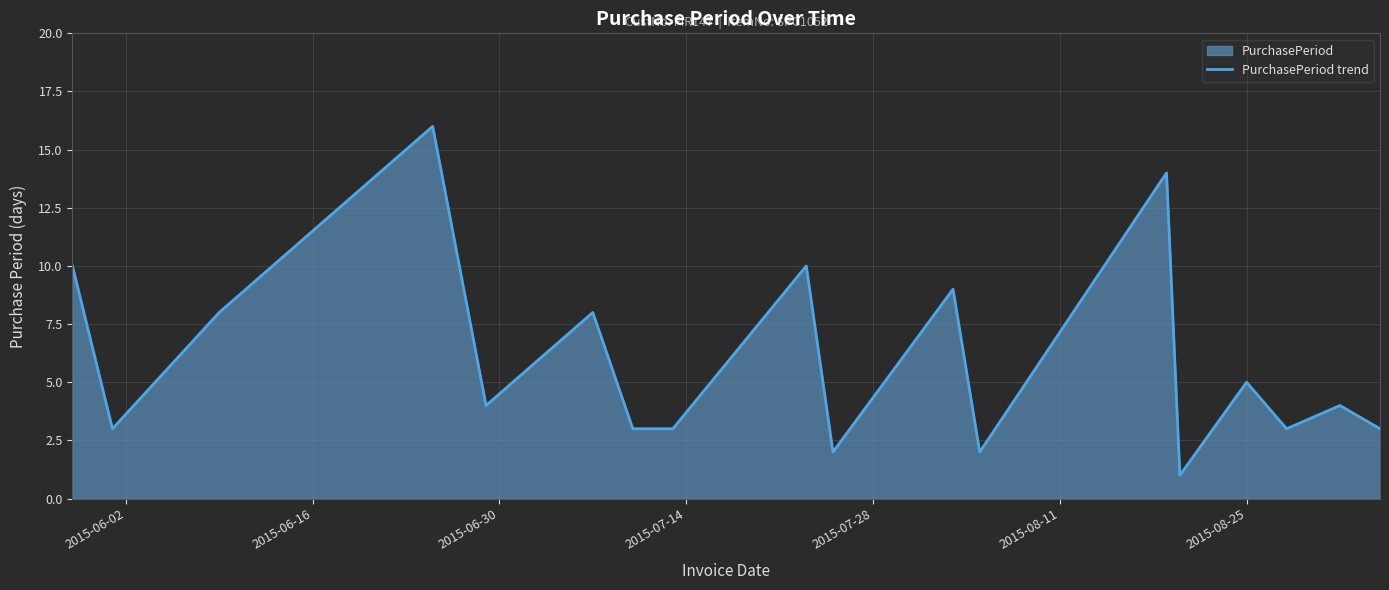

What is the greatest value displayed?

16